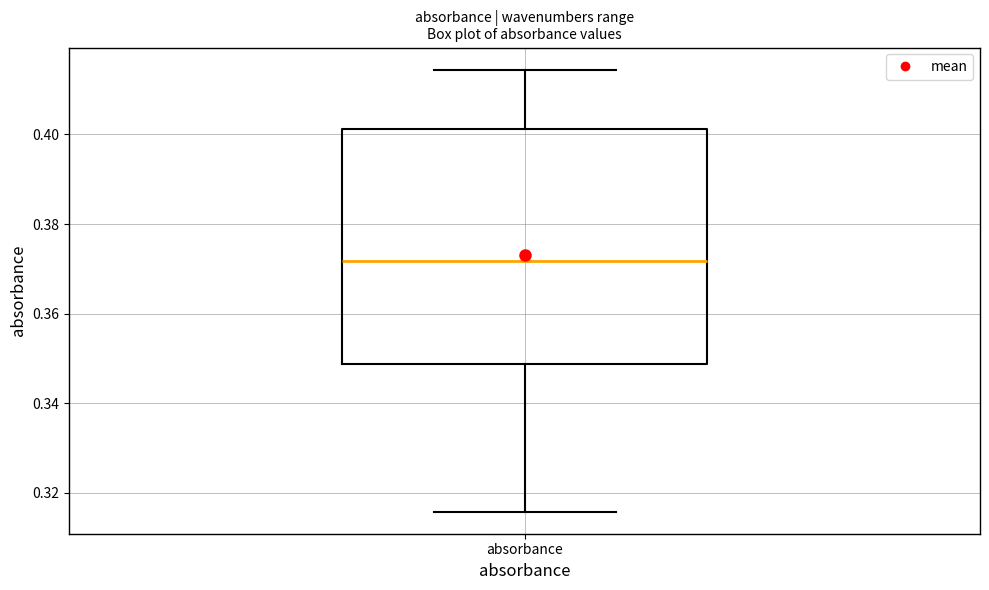

Read this box plot against the y-axis: the position of the median line, the range covered by the box, and the ends of both whiskers. The values are not printed on the chart, so give them approximately, as read against the axis.

median 0.372, box 0.348 to 0.402, whiskers 0.316 to 0.414